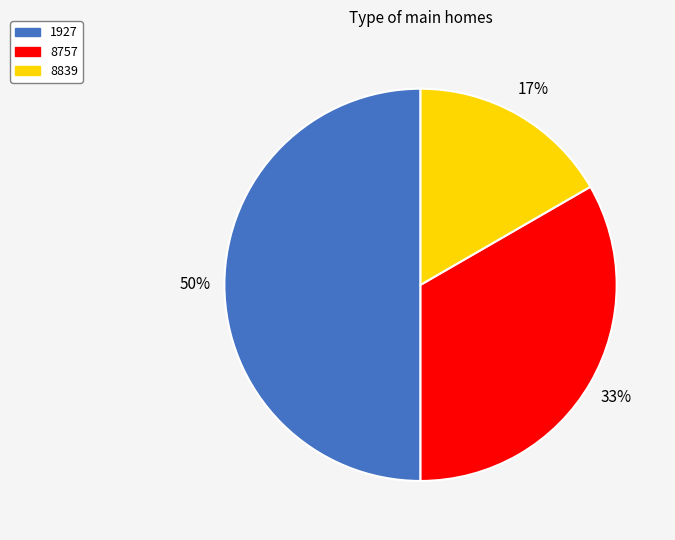

What is the largest slice in the pie chart?

1927